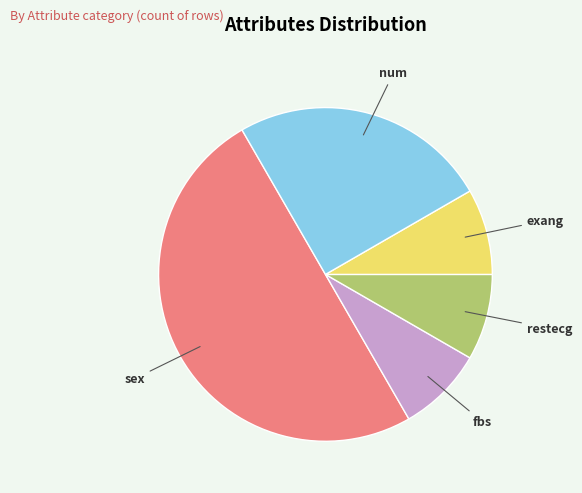

Is it true that restecg is 1% of the pie?

False